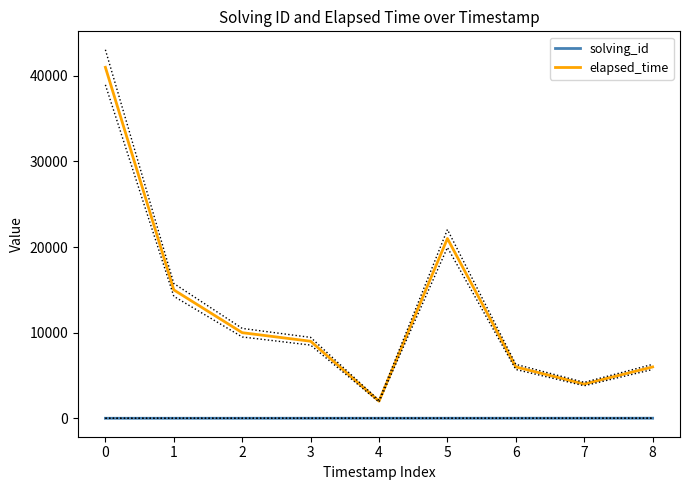

True or false: solving_id and elapsed_time intersect in this chart.

False